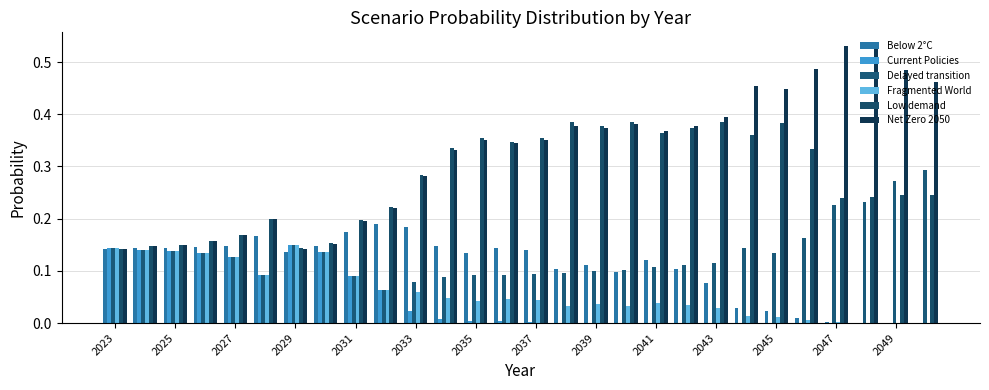

Are the bars grouped side by side (vs. stacked)?

Yes